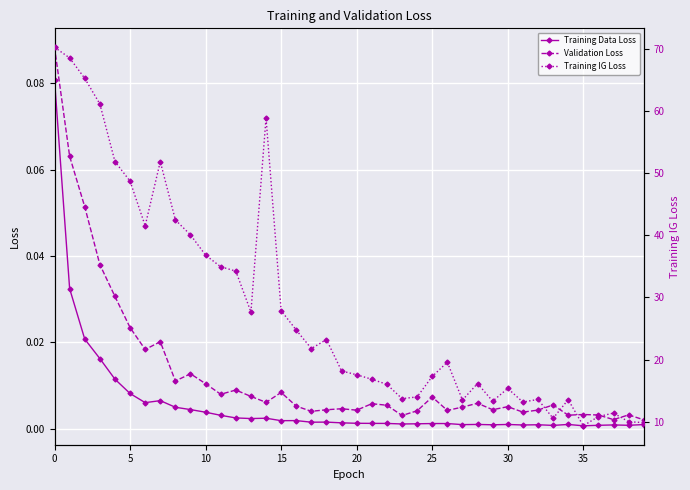

What is the difference between the Training IG Loss values at 12 and 26?

14.6